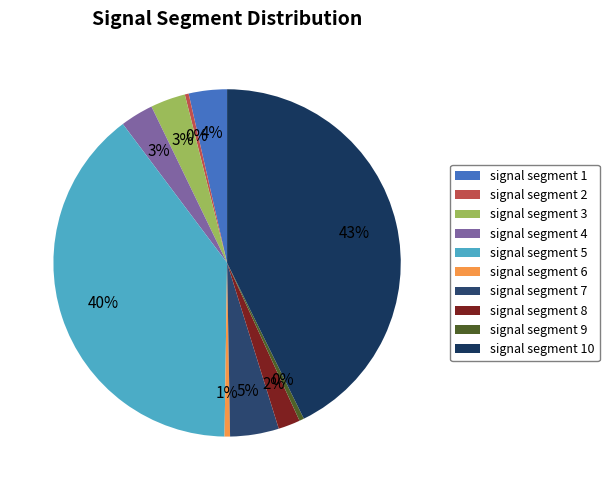

How many slices are in this pie chart?

10